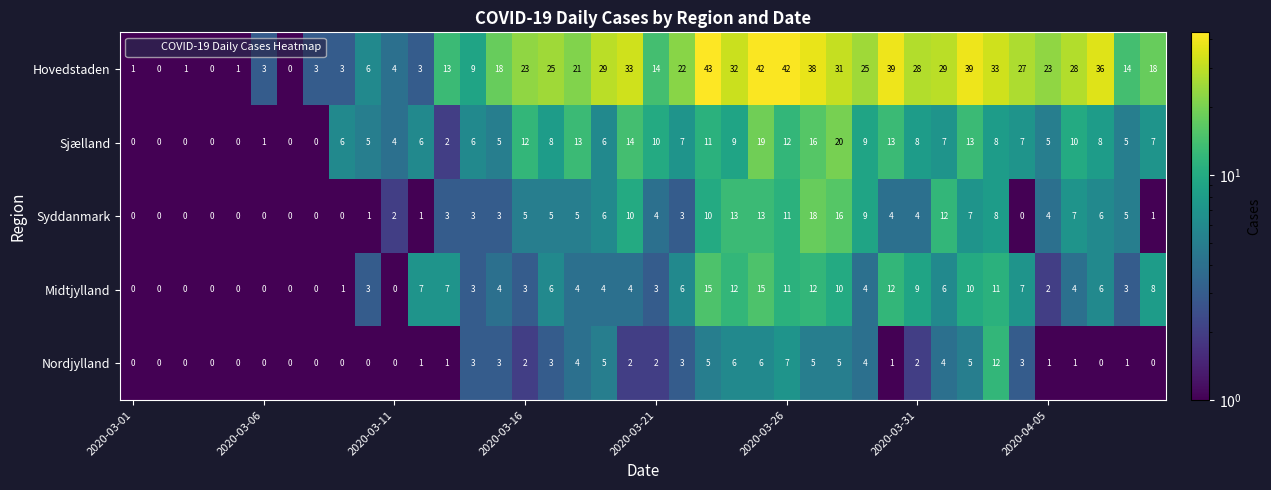

What is the difference between the maximum and minimum values in the Syddanmark series?

18